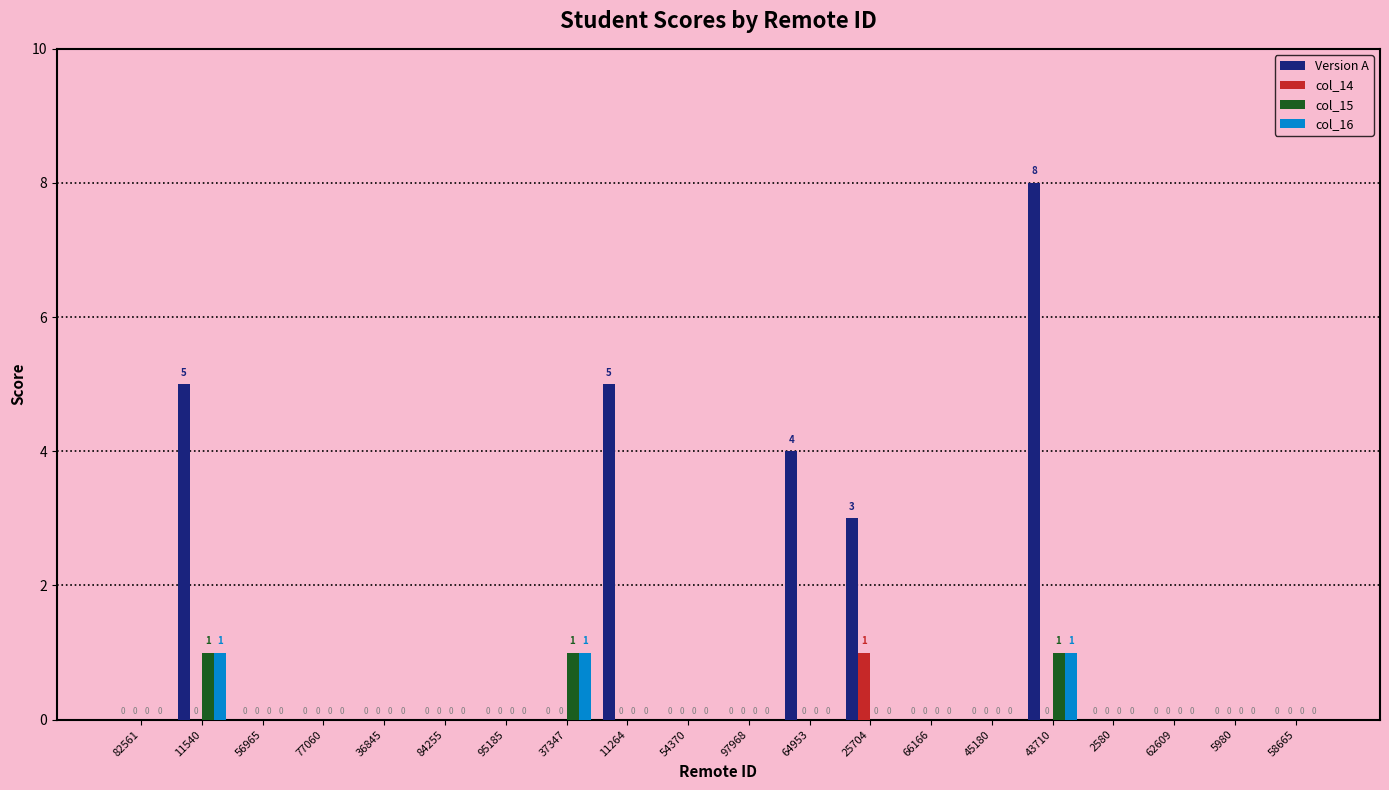

Which series has the largest total across all categories?

Version A